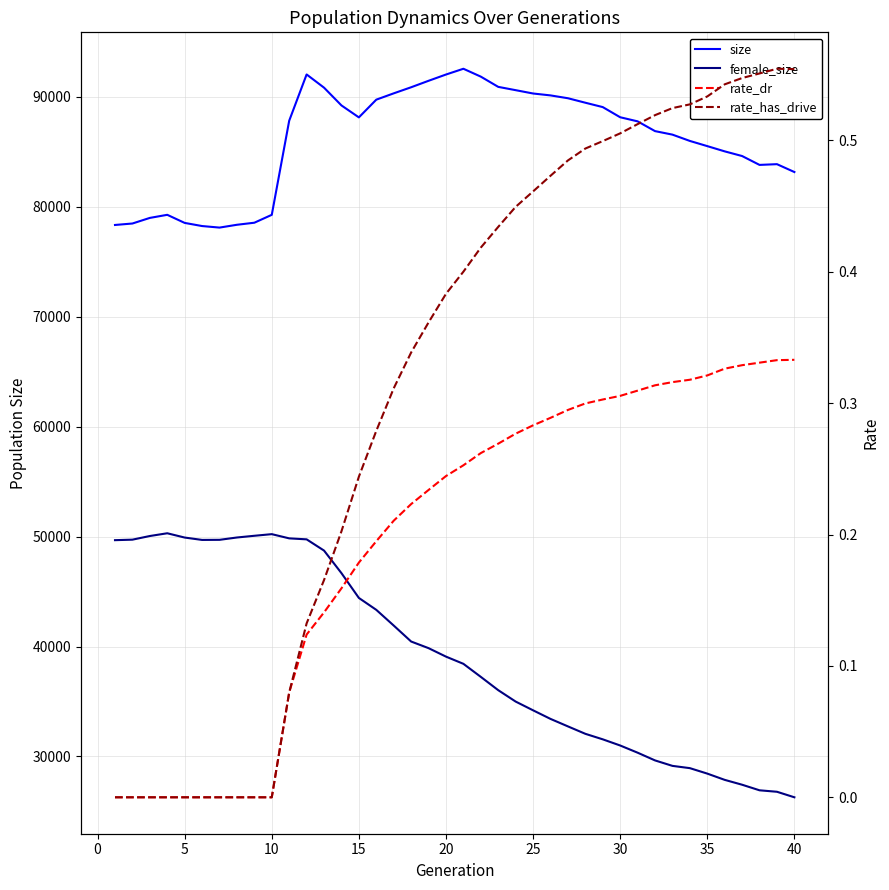

Reading left to right, extract all data points from this chart.

size: 78354.0	78487.0	78997.0	79278.0	78542.0	78256.0	78116.0	78372.0	78559.0	79277.0	87839.0	92049.0	90847.0	89231.0	88143.0	89756.0	90330.0	90884.0	91472.0	92042.0	92567.0	91850.0	90919.0	90619.0	90316.0	90143.0	89885.0	89477.0	89079.0	88155.0	87782.0	86894.0	86574.0	86000.0	85528.0	85051.0	84626.0	83819.0	83886.0	83171.0
female_size: 49676.0	49722.0	50054.0	50304.0	49914.0	49698.0	49707.0	49919.0	50075.0	50223.0	49840.0	49750.0	48728.0	46675.0	44419.0	43335.0	41907.0	40454.0	39851.0	39080.0	38425.0	37237.0	36027.0	34990.0	34195.0	33414.0	32732.0	32057.0	31555.0	30994.0	30340.0	29637.0	29140.0	28933.0	28437.0	27867.0	27424.0	26917.0	26784.0	26281.0
rate_dr: 0.0	0.0	0.0	0.0	0.0	0.0	0.0	0.0	0.0	0.0	0.1	0.1	0.1	0.2	0.2	0.2	0.2	0.2	0.2	0.2	0.3	0.3	0.3	0.3	0.3	0.3	0.3	0.3	0.3	0.3	0.3	0.3	0.3	0.3	0.3	0.3	0.3	0.3	0.3	0.3
rate_has_drive: 0.0	0.0	0.0	0.0	0.0	0.0	0.0	0.0	0.0	0.0	0.1	0.1	0.2	0.2	0.2	0.3	0.3	0.3	0.4	0.4	0.4	0.4	0.4	0.4	0.5	0.5	0.5	0.5	0.5	0.5	0.5	0.5	0.5	0.5	0.5	0.5	0.5	0.6	0.6	0.6